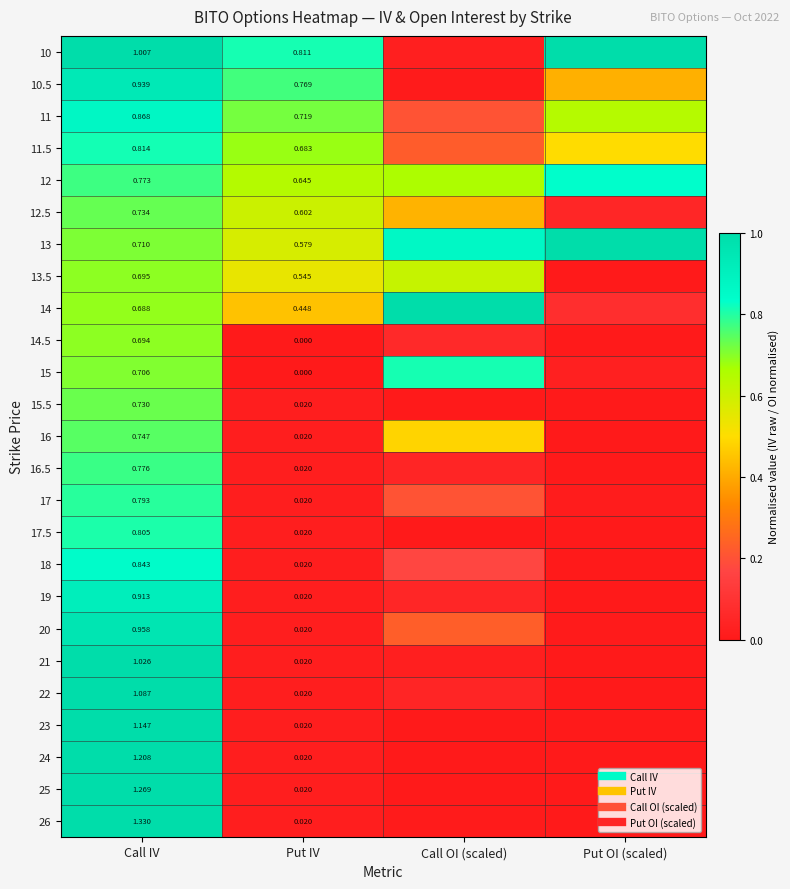

What is the total value across all series at Put OI (scaled)?

4.6